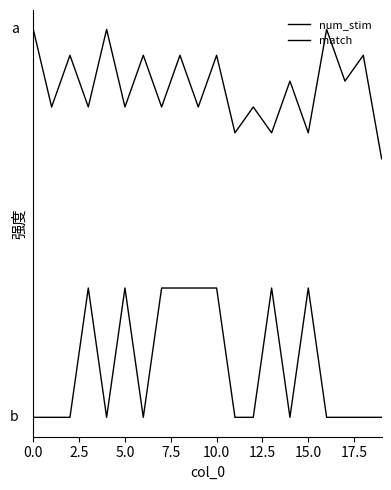

Does the chart have visible grid lines?

No